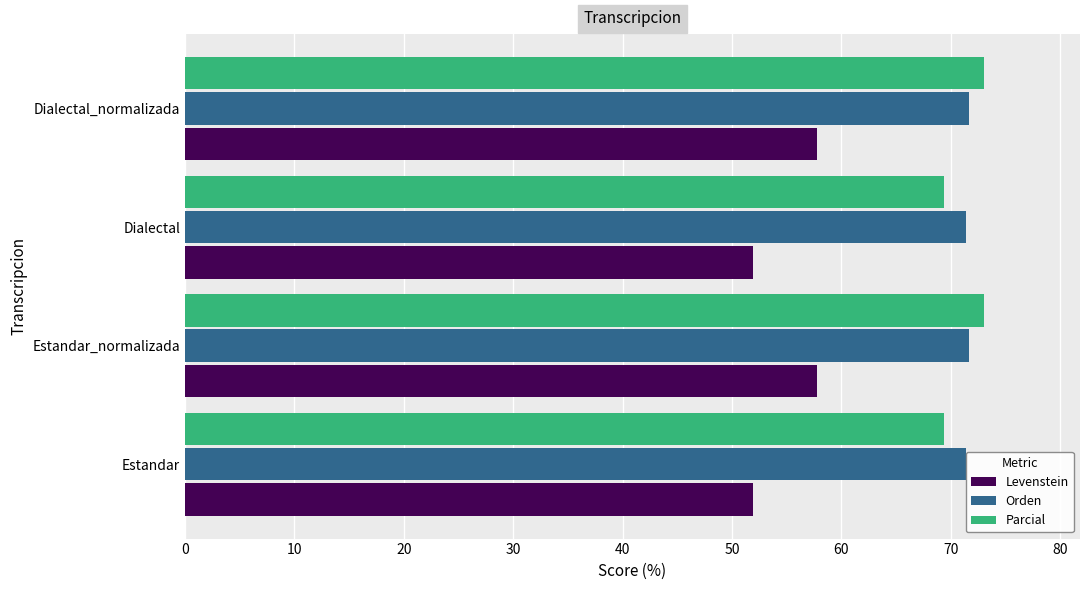

What is the minimum value for Orden?

71.4